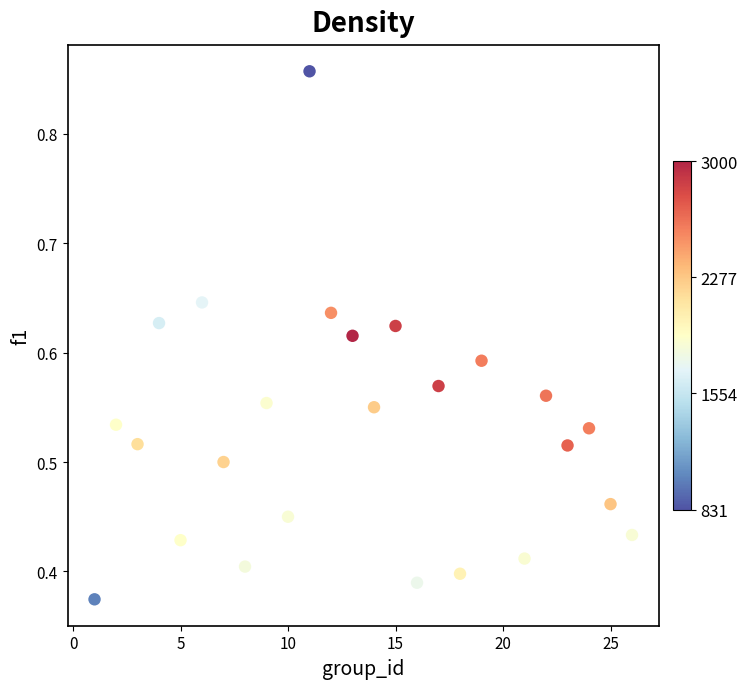

What is the range of X values (max minus min)?

25.0